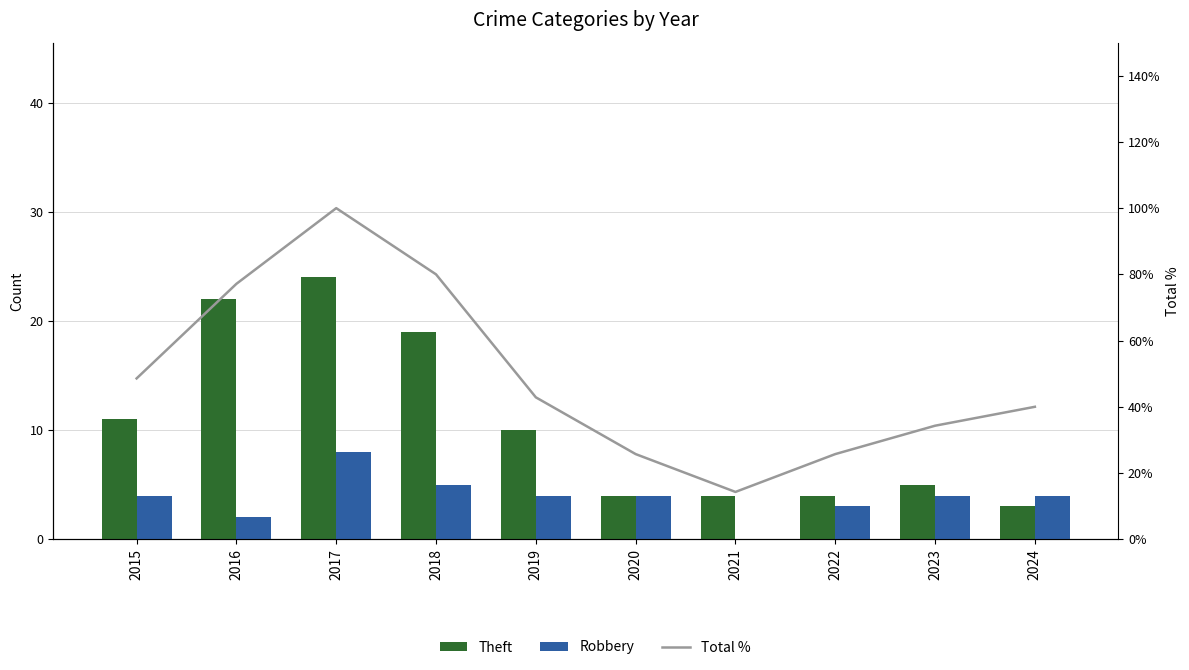

How many data points in Robbery are above 4?

2